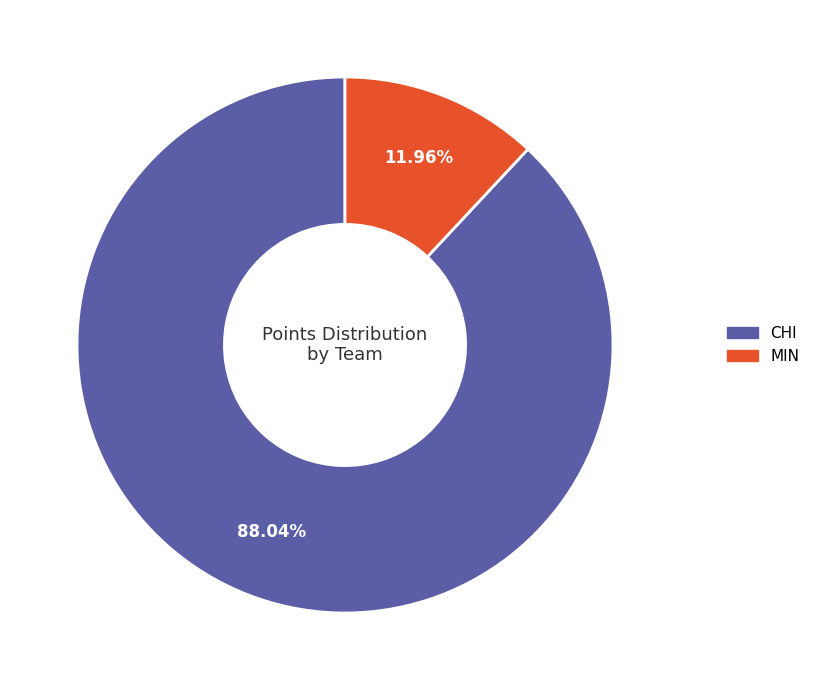

The MIN slice represents 12% of the pie. True or false?

True